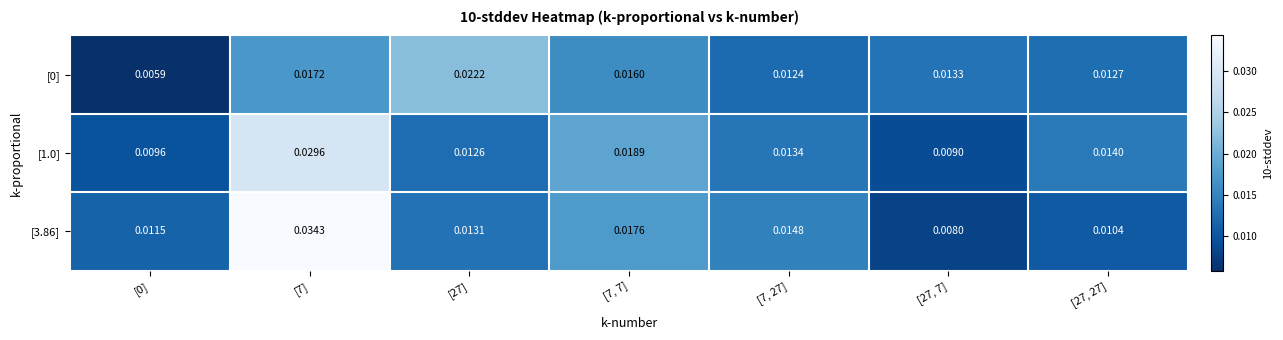

Which series has the largest total across all categories?

[3.86]